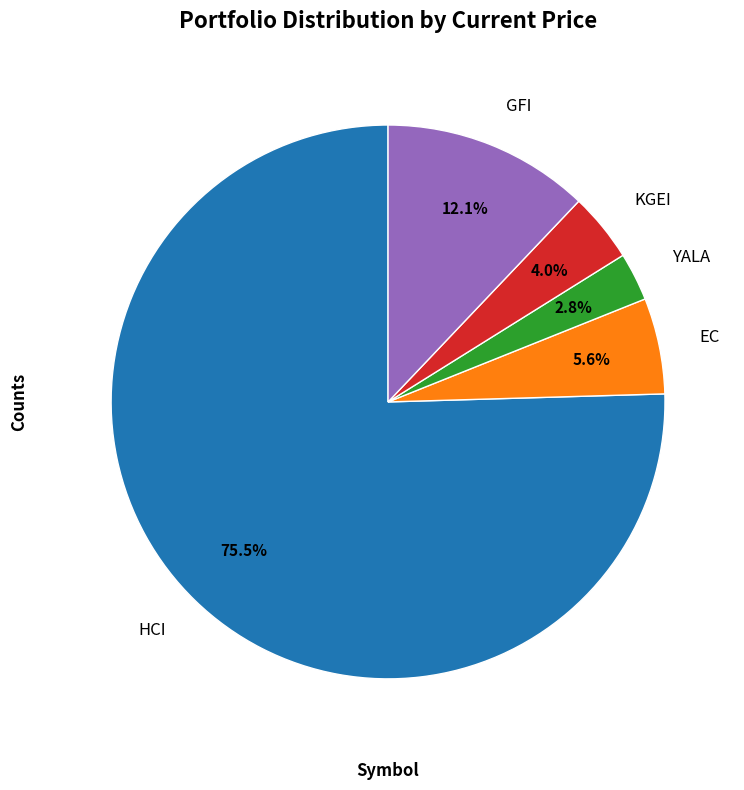

Rank the categories by value from highest to lowest.

HCI, GFI, EC, KGEI, YALA